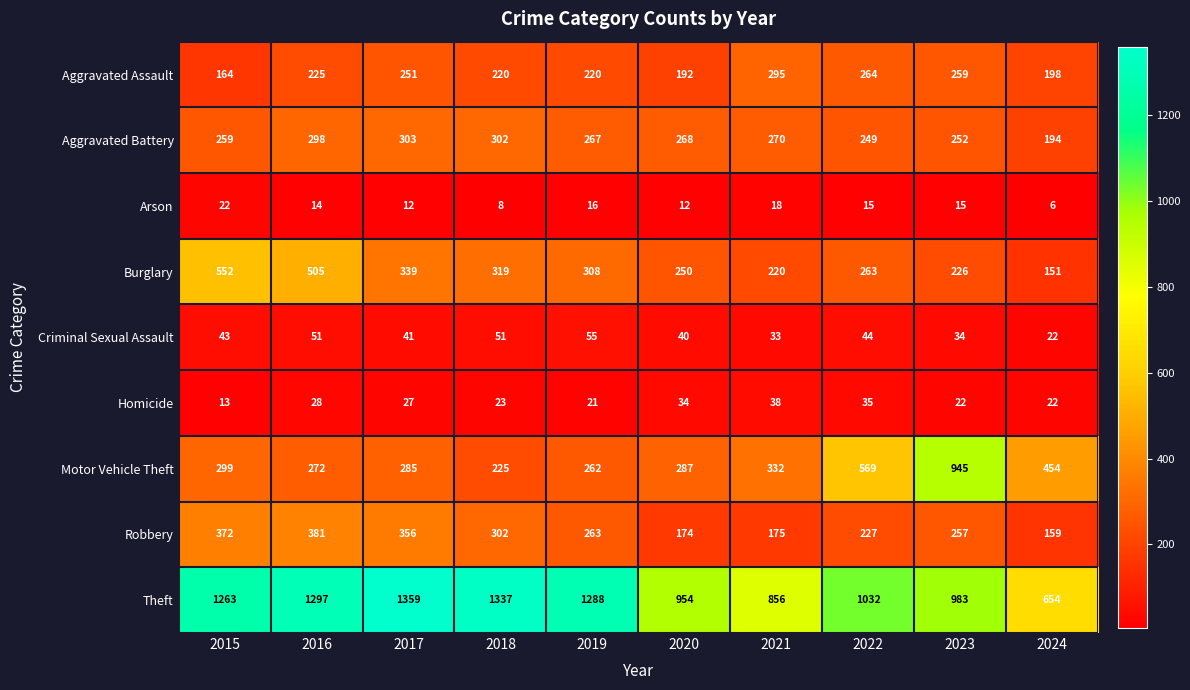

What is the lowest value of the Theft series?

654